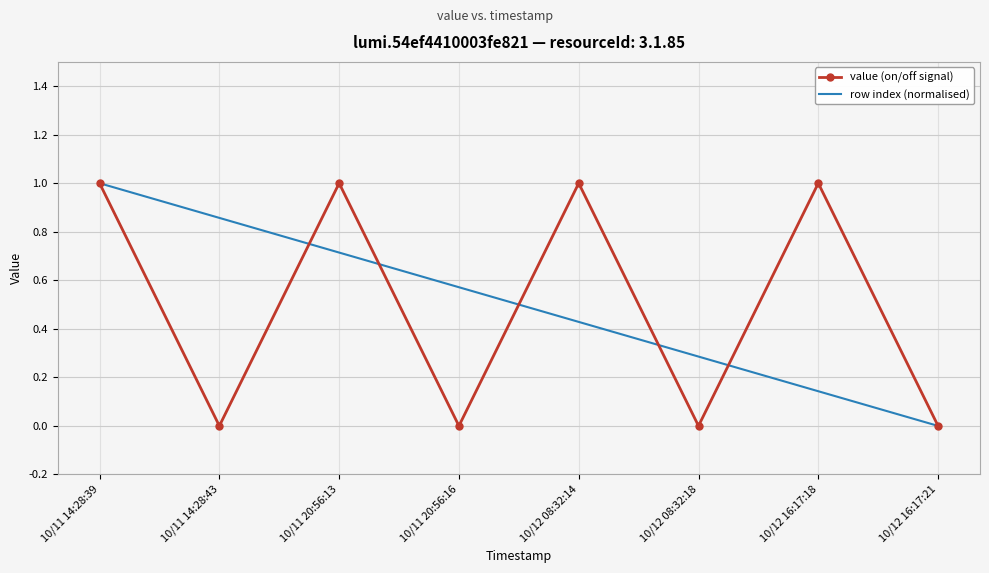

What position from the right is 10/11 20:56:13?

6